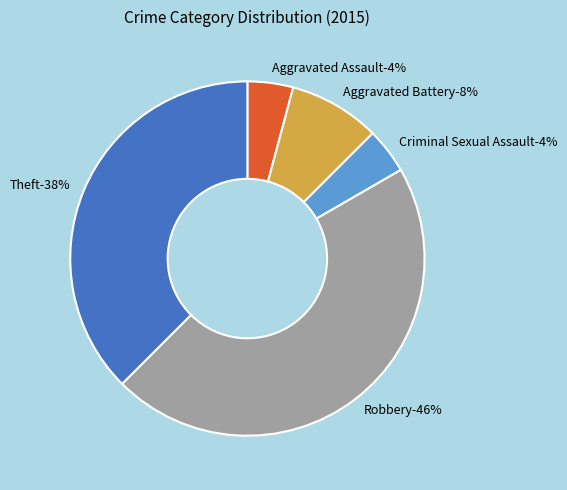

Which slice is the smallest?

Aggravated Assault